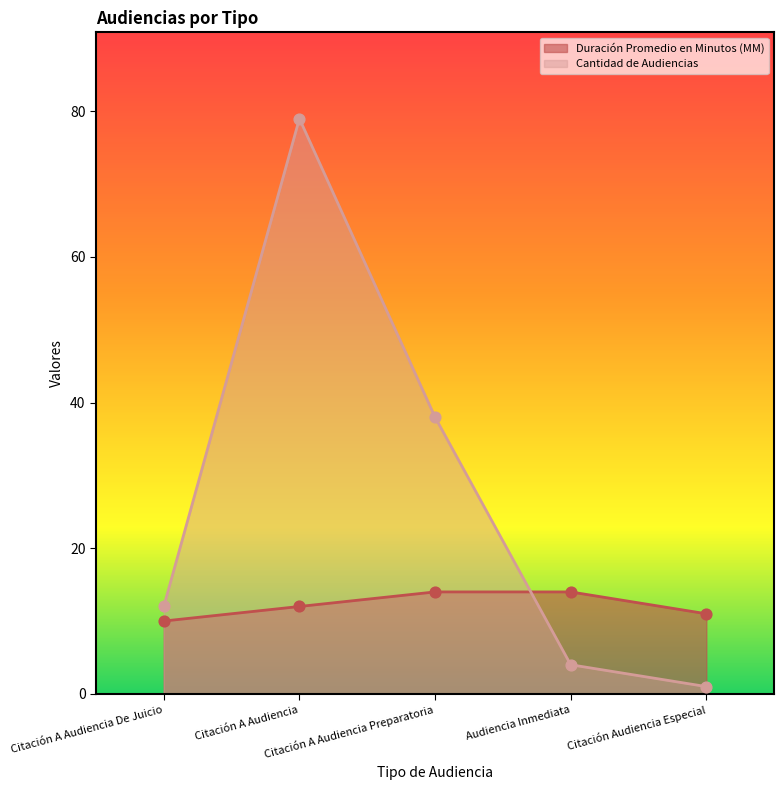

Which series reaches the minimum Y coordinate?

Cantidad de Audiencias